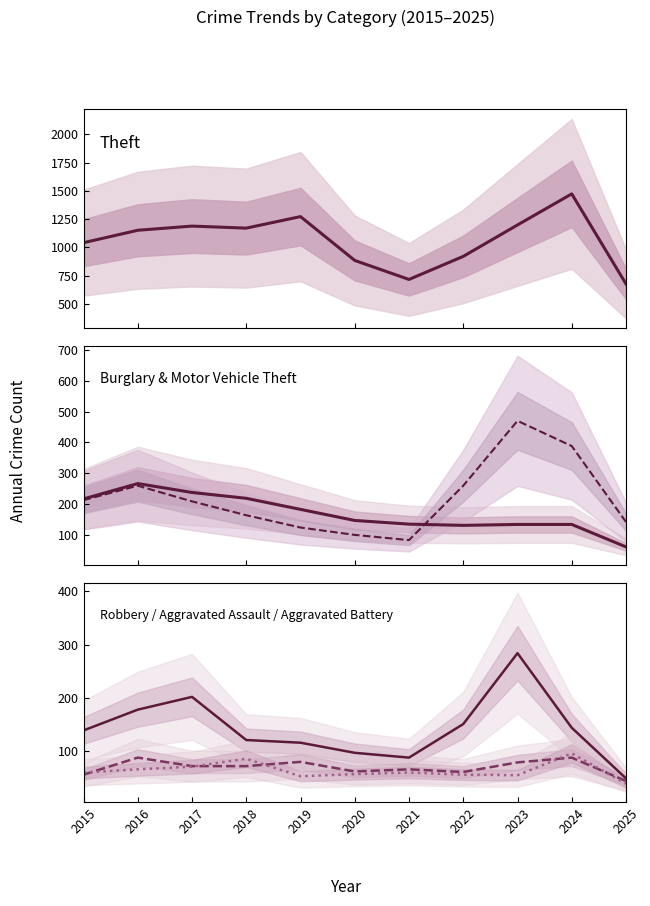

What is the value of the Motor Vehicle Theft point at the 9th from the left?

470